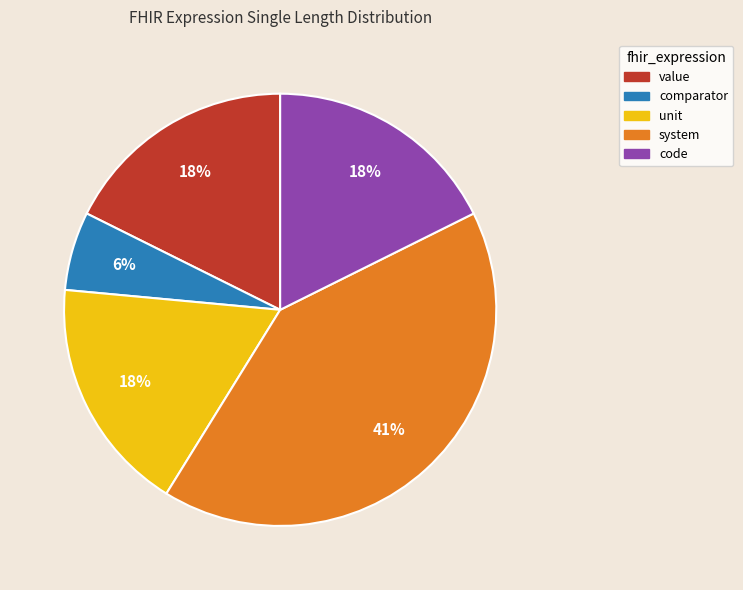

Count the number of slices in the pie.

5